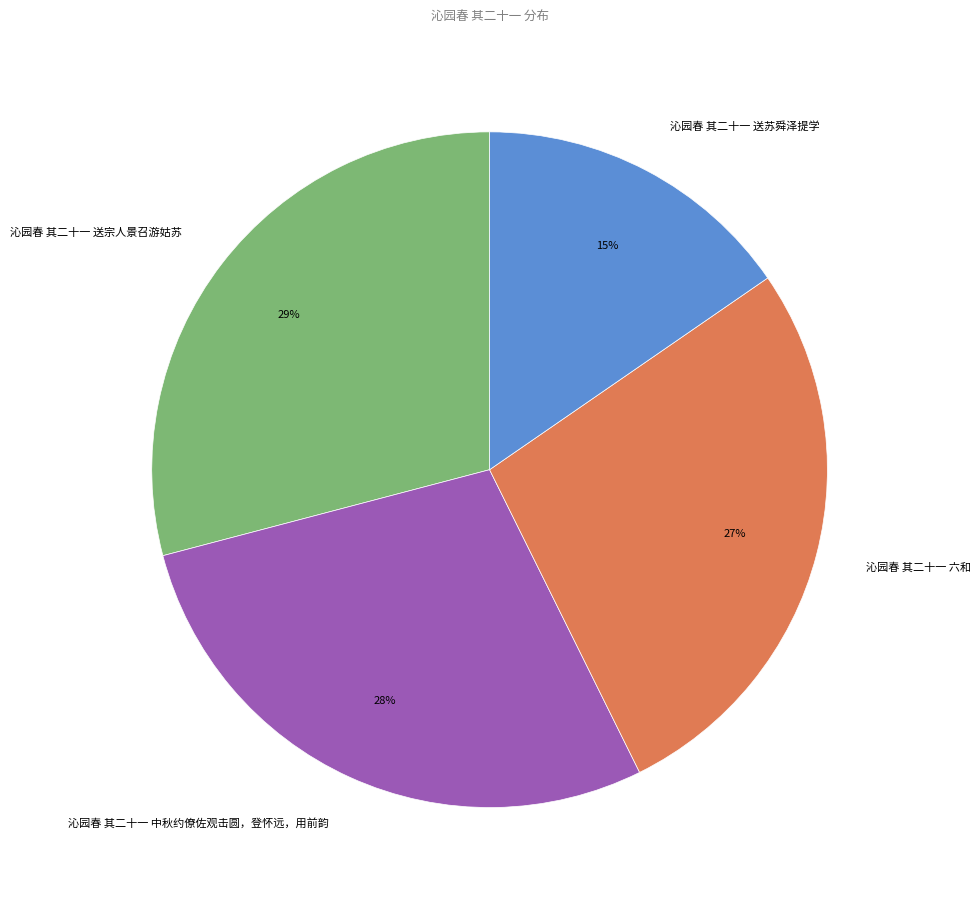

To the nearest percent, what is the difference between the largest and smallest slice percentages?

14%